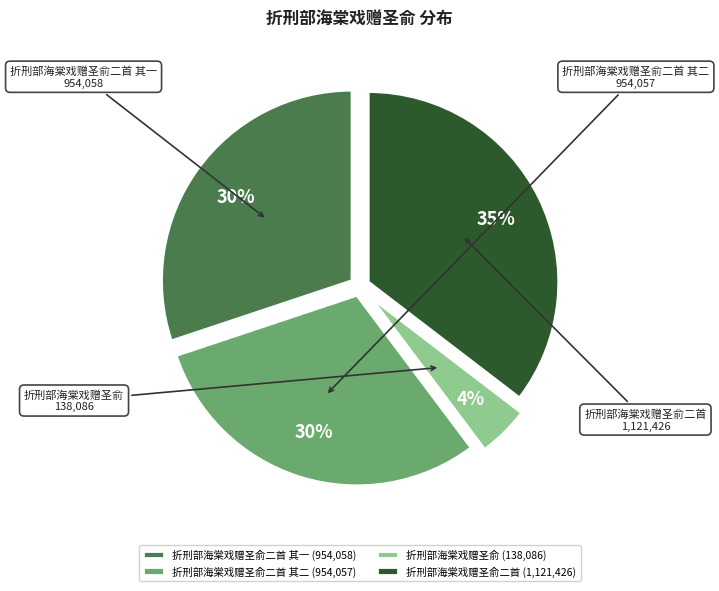

To the nearest percent, what is the average slice percentage?

25%